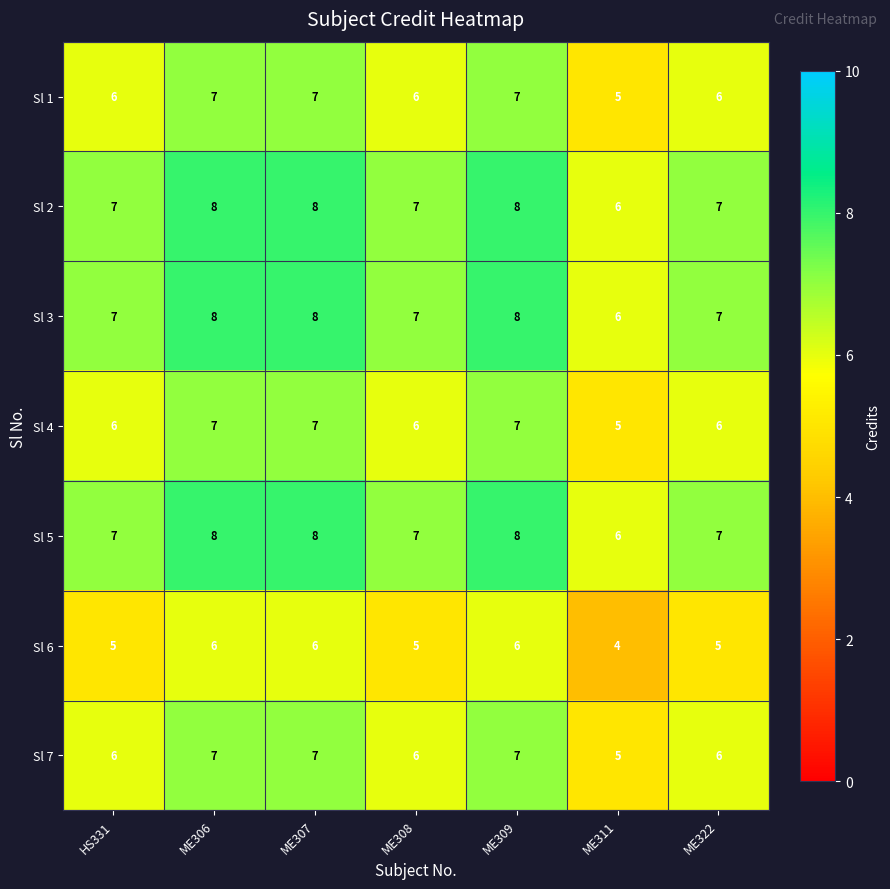

What is the greatest value displayed?

8